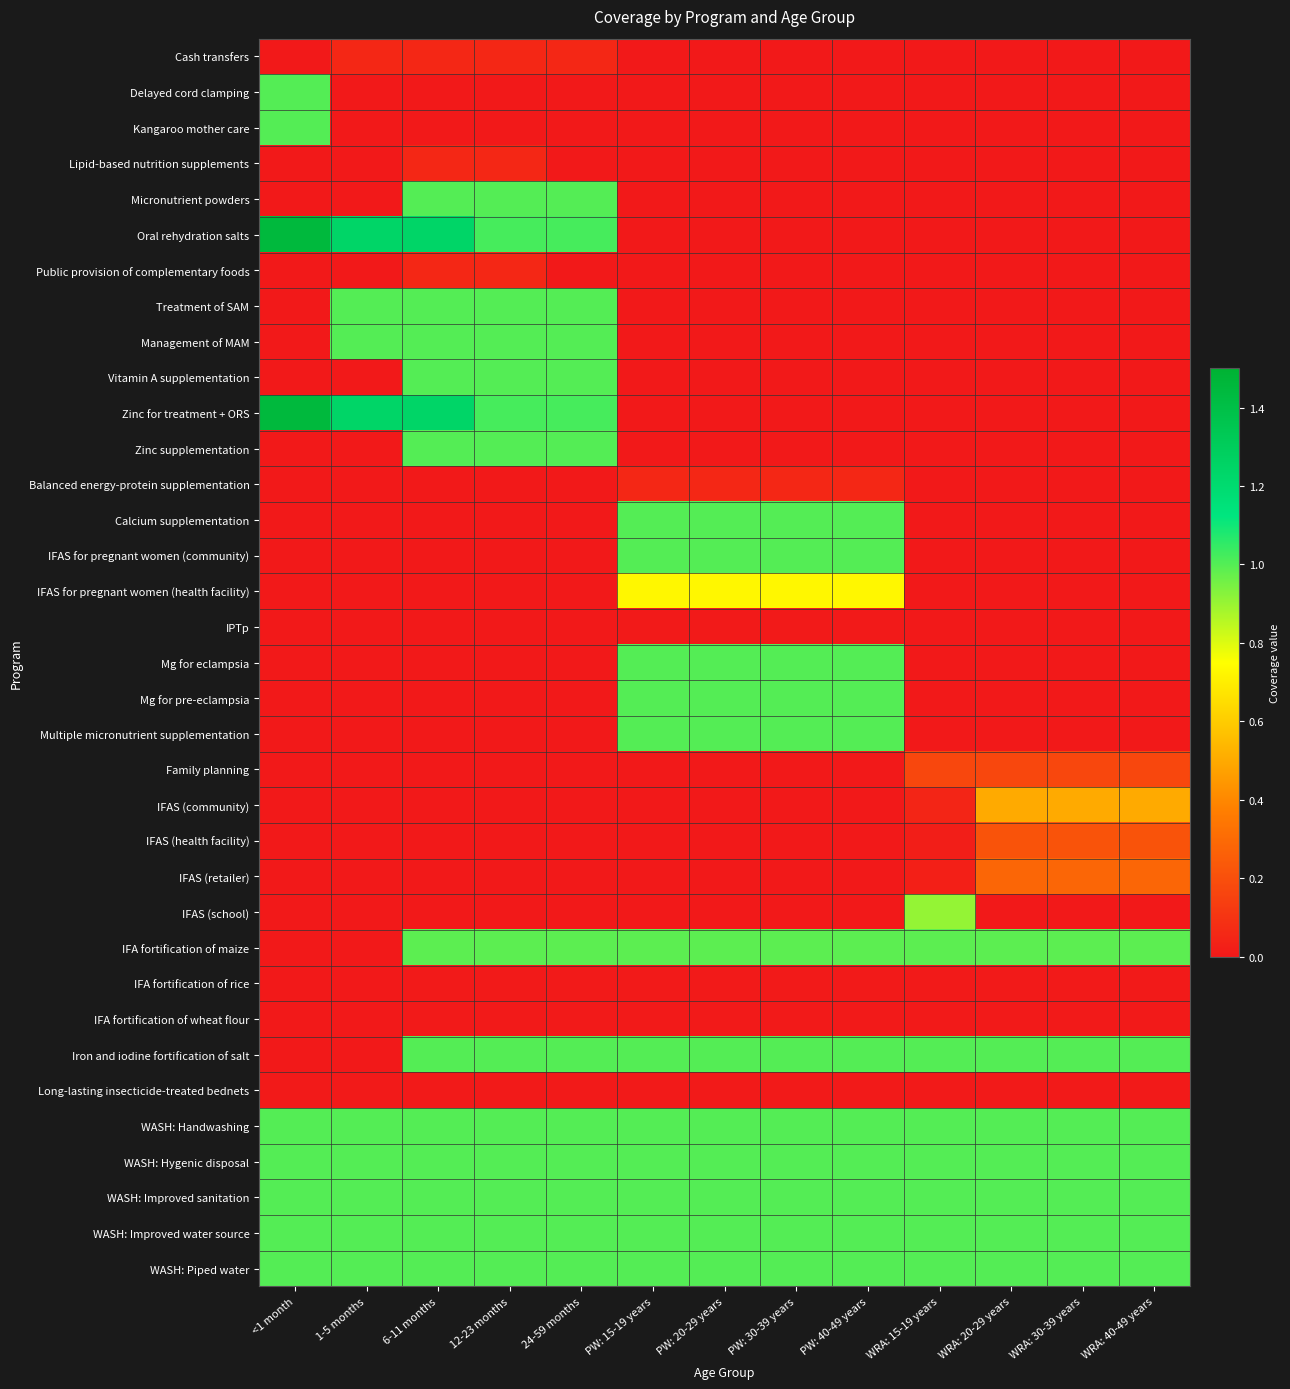

What is the difference between the highest and lowest values at WRA: 15-19 years?

1.0